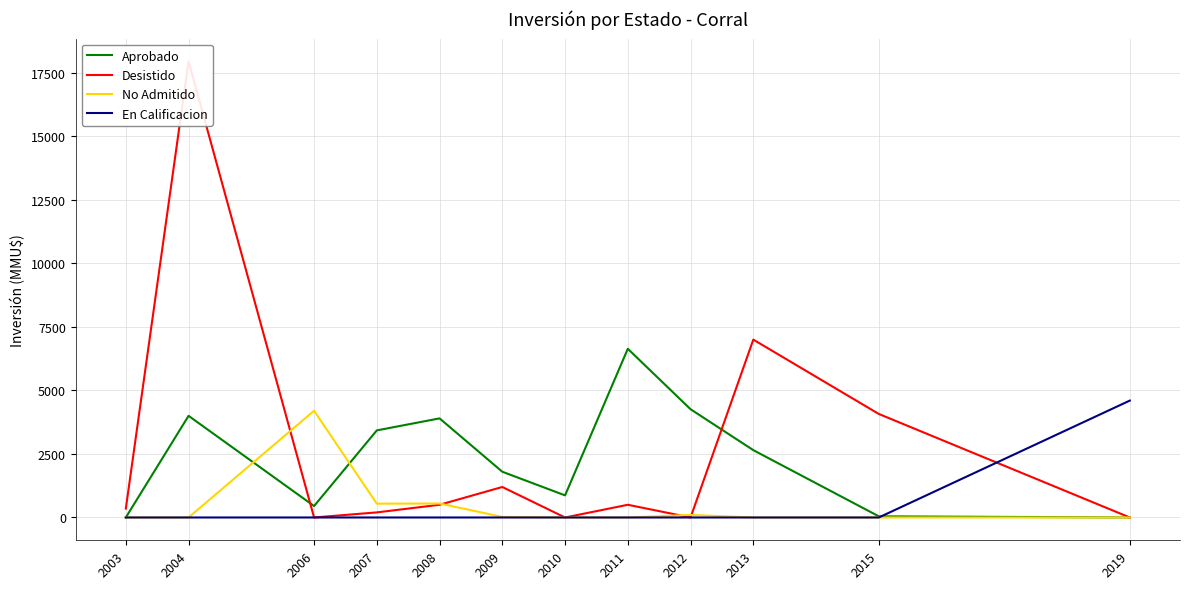

Does the chart display data point markers on the line(s)?

No